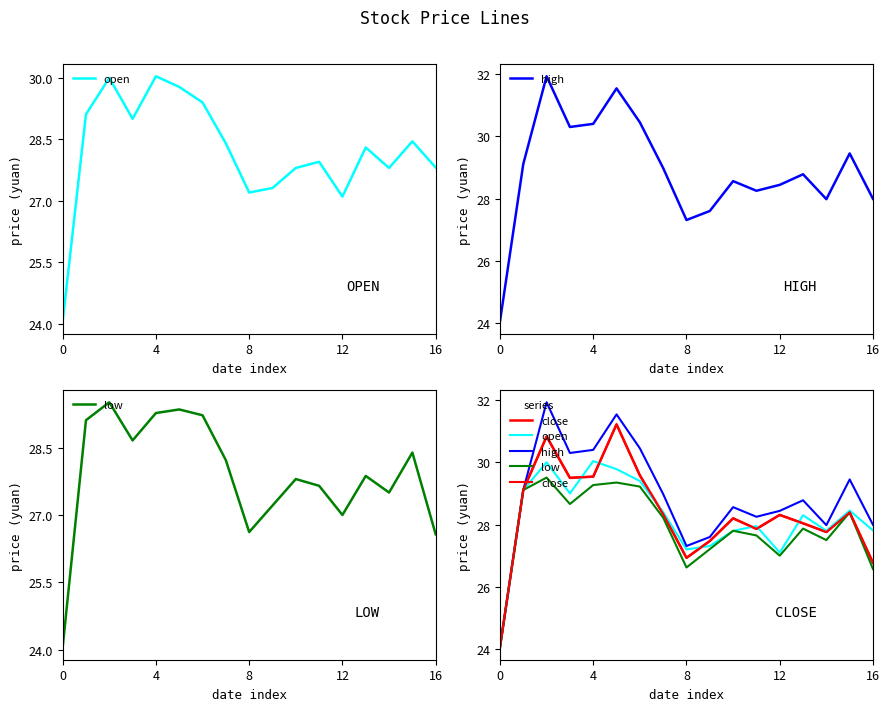

The value of low at 8 is 44.3. True or false?

False